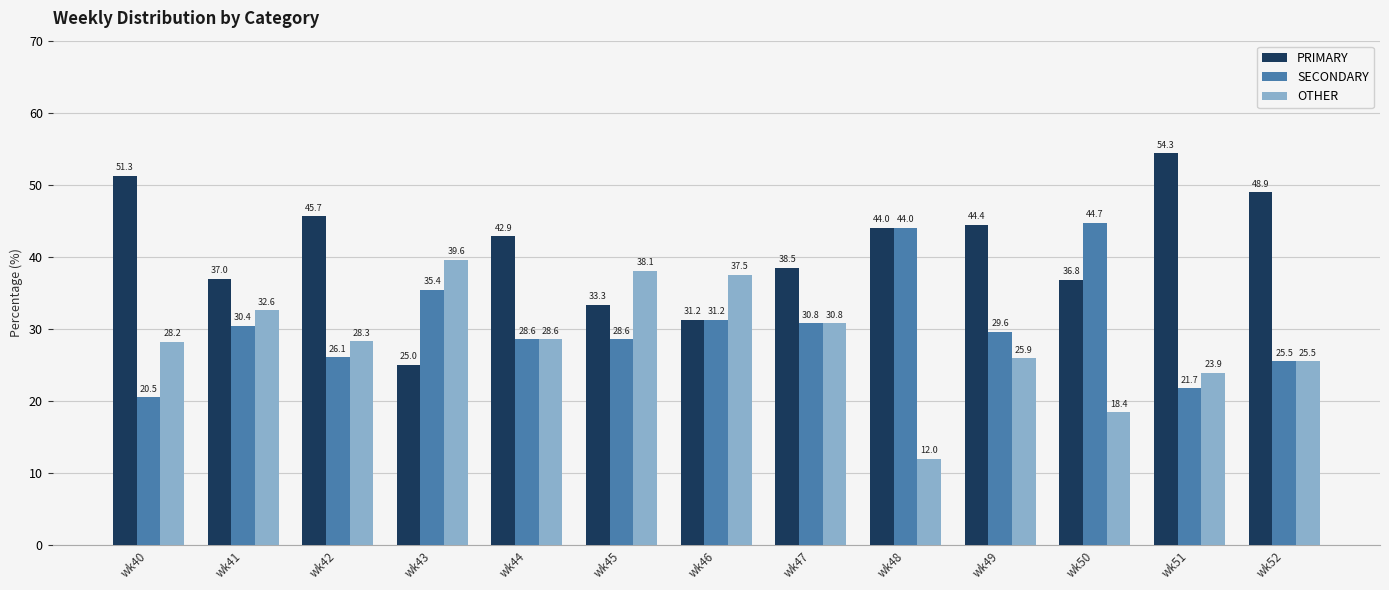

At which label does OTHER first exceed 28?

wk40